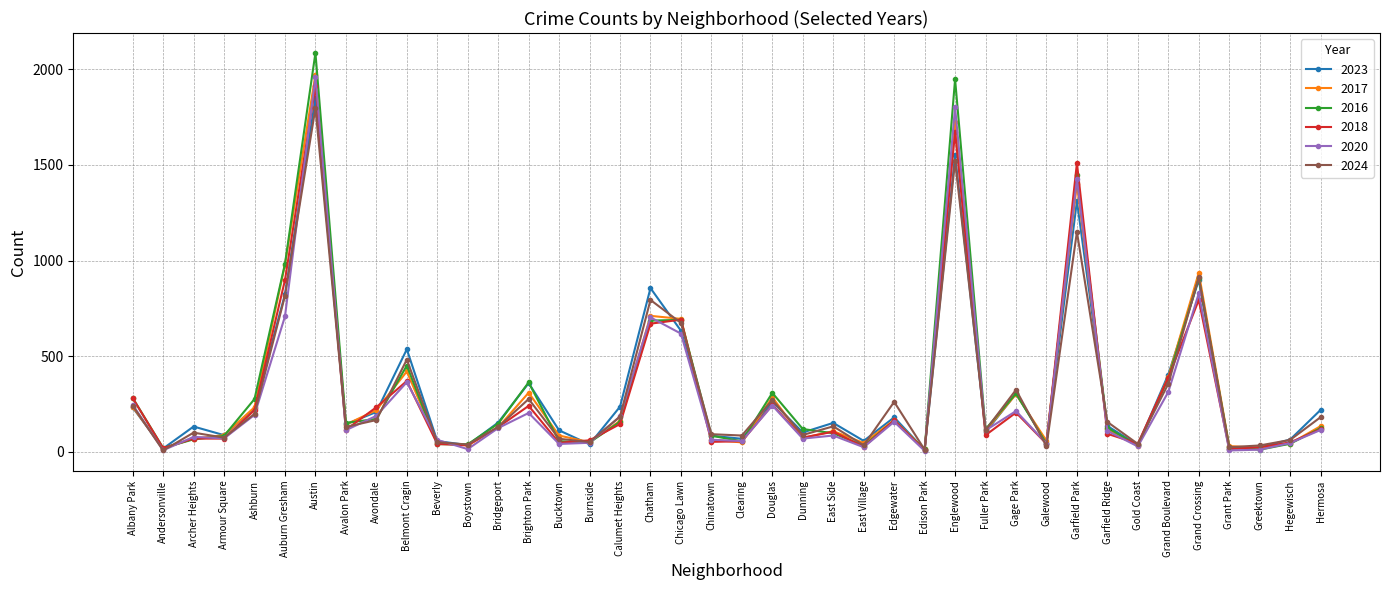

At which category does 2023 reach its first local peak?

Archer Heights